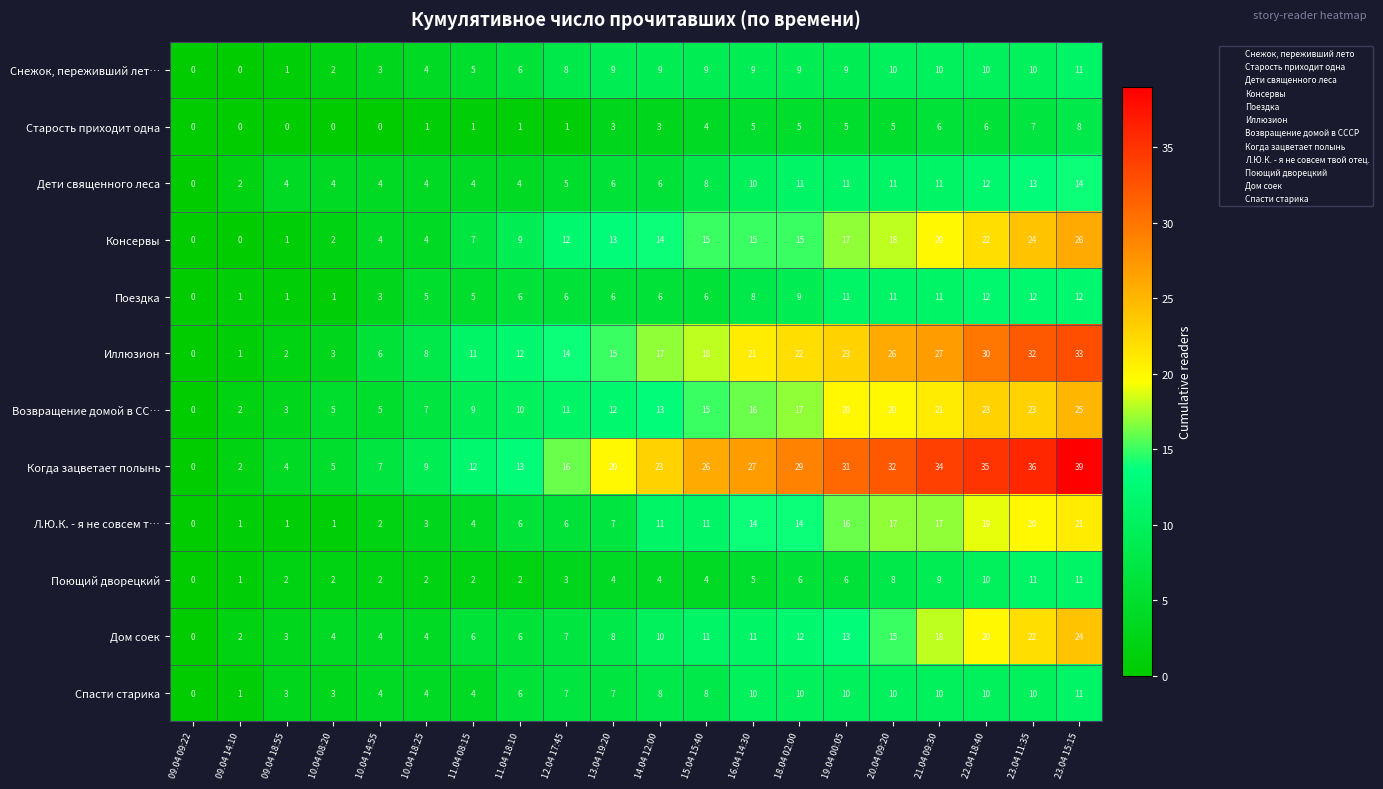

How many values in Л.Ю.К. - я не совсем т… are above zero?

19